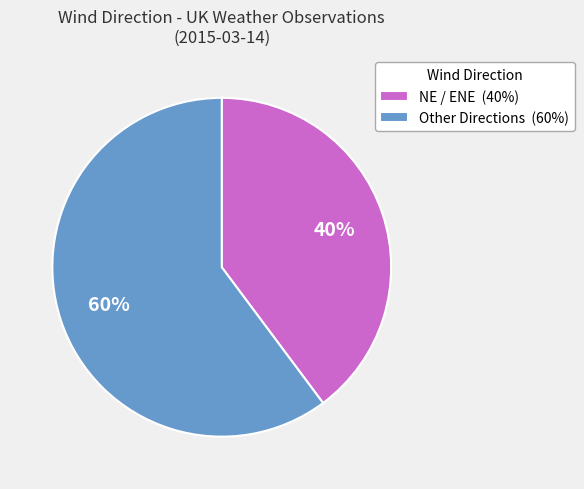

Is there a majority slice in this chart?

Yes